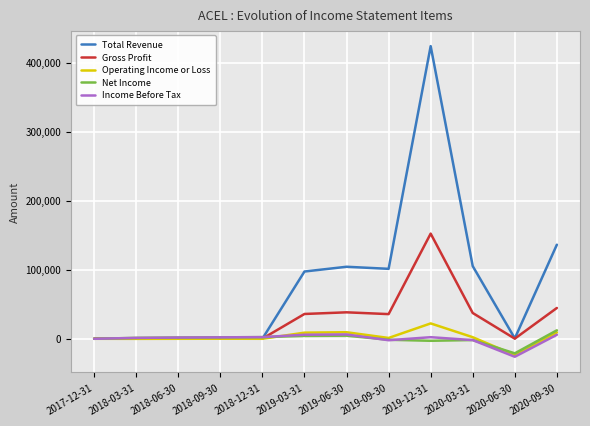

True or false: Gross Profit has a value of 14840 at 2019-09-30.

False